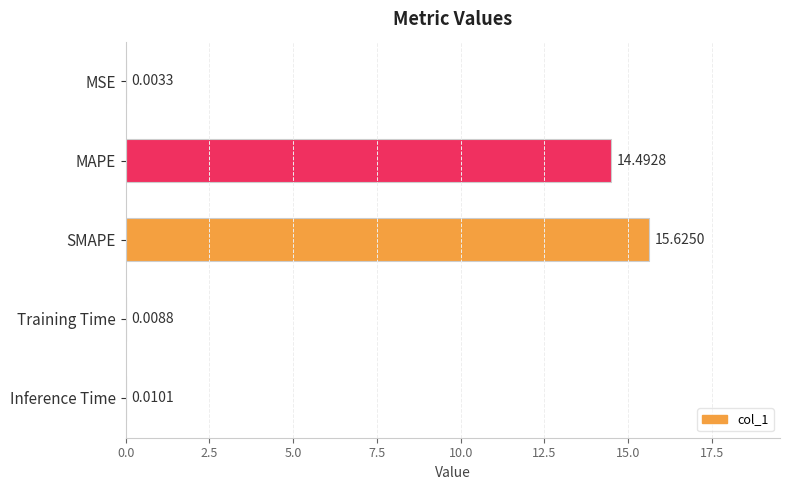

What is the sum of all values?

30.1